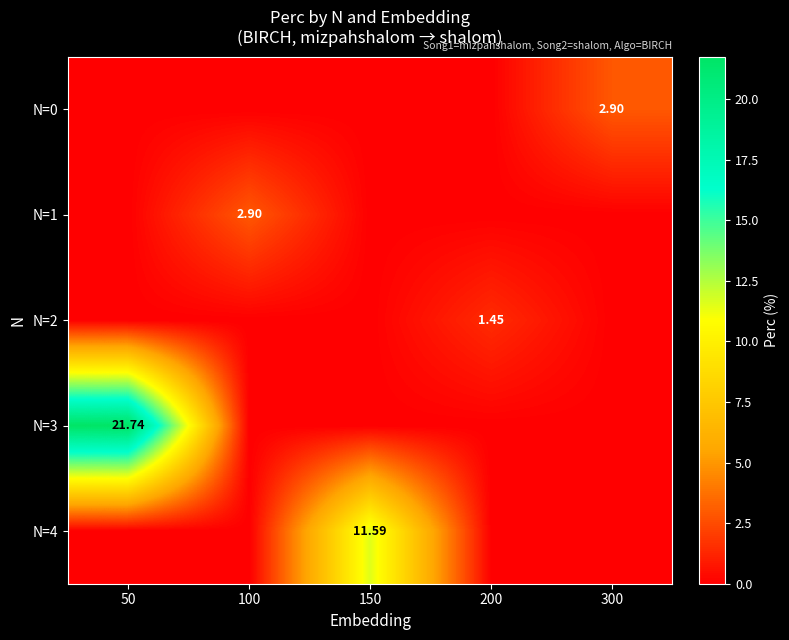

Is the value of N=3 at 300 greater than the value of N=0 at 200?

No